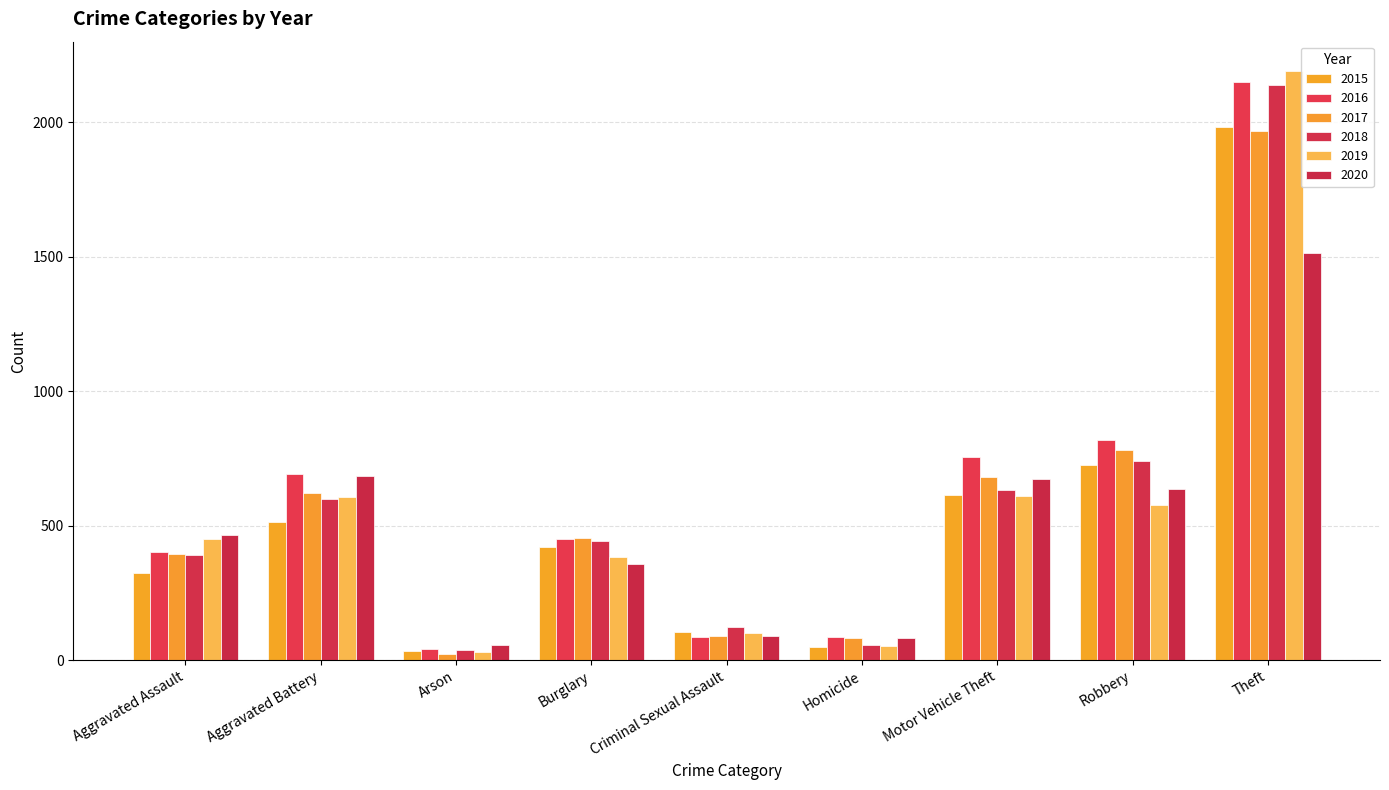

What is the total value across all series at Aggravated Battery?

3723